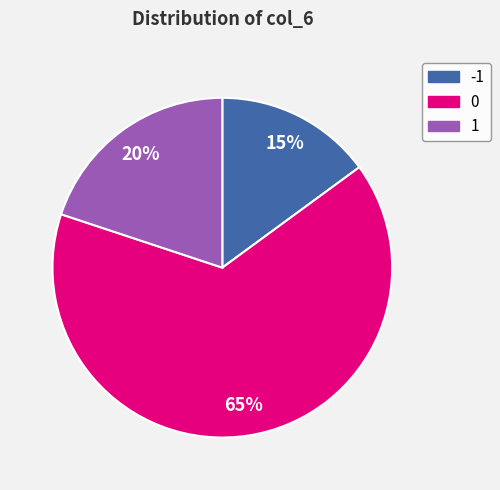

True or false: 1 accounts for 9% of the total.

False